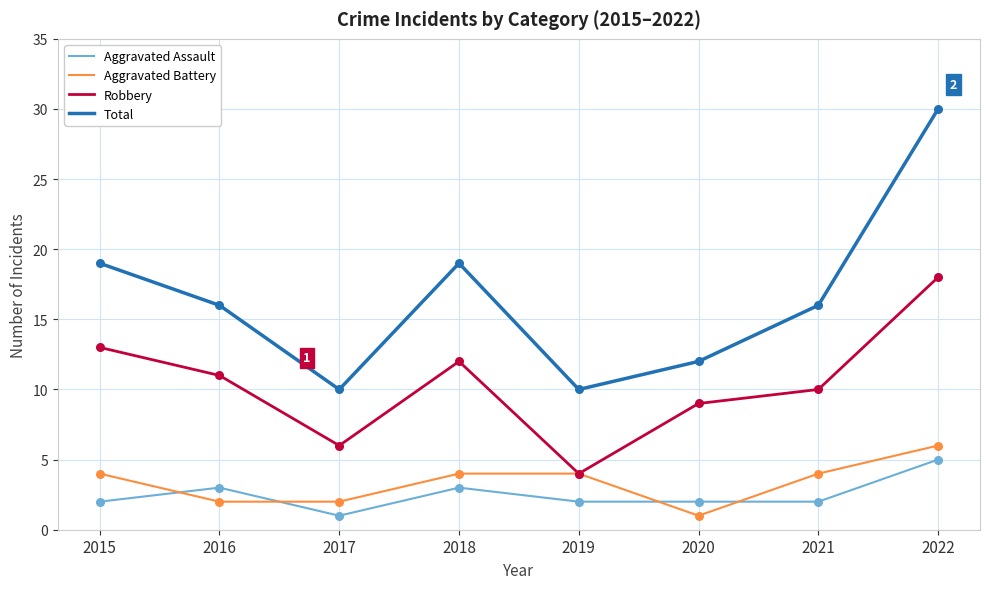

What is the total value across all series at 2017?

19